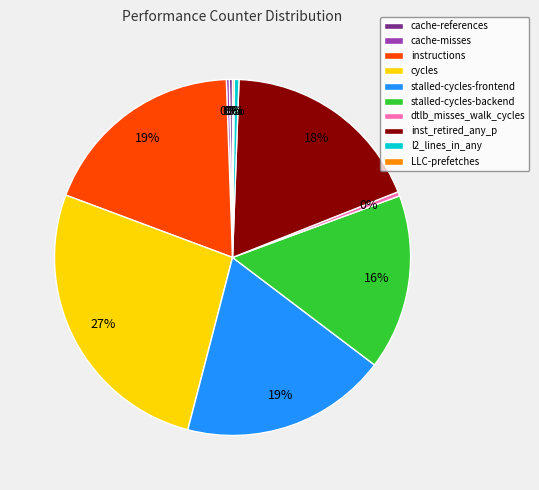

Does stalled-cycles-frontend account for over 50% of the chart?

No